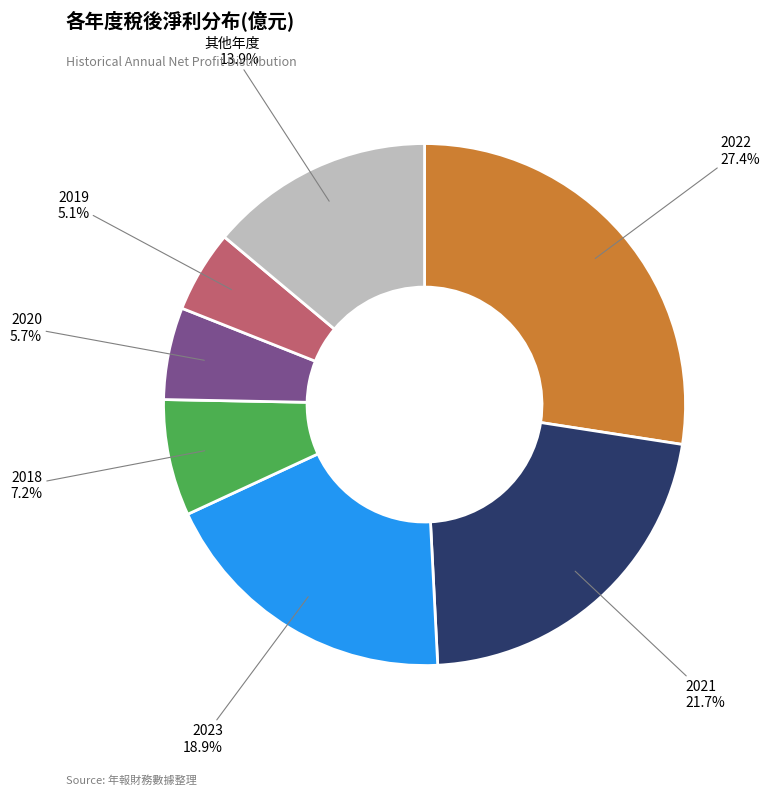

Count the number of slices in the pie.

7